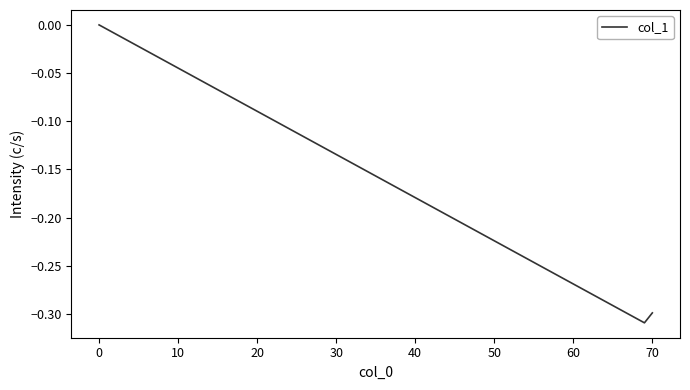

What is the sum of all values?

-0.6